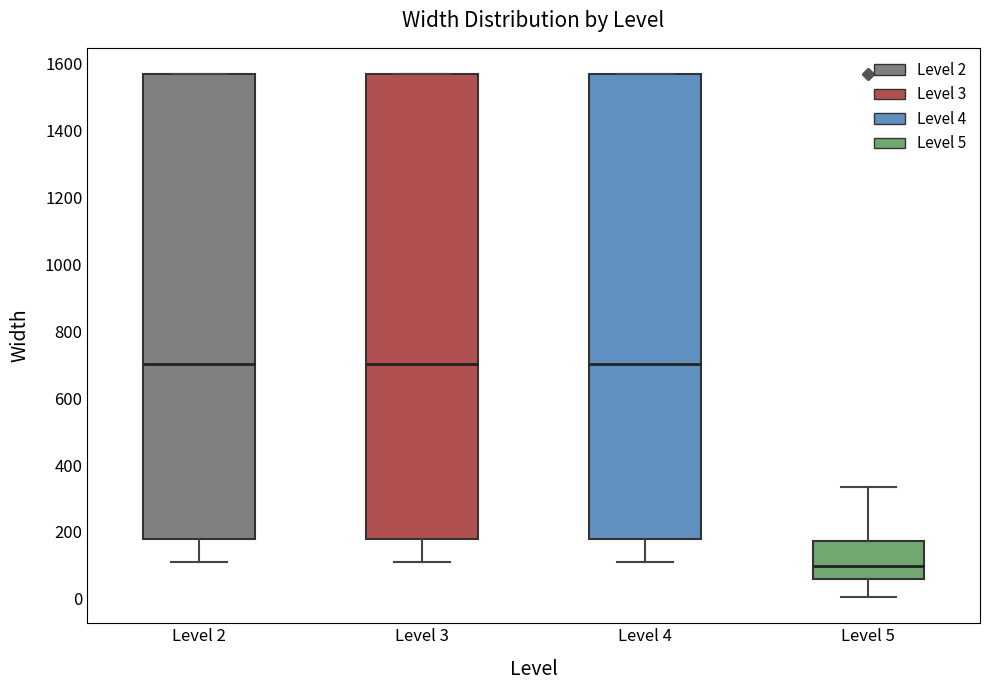

Where is the lower edge of the box for Level 5 on the y-axis? The values are not printed on the chart, so give them approximately, as read against the axis.

60